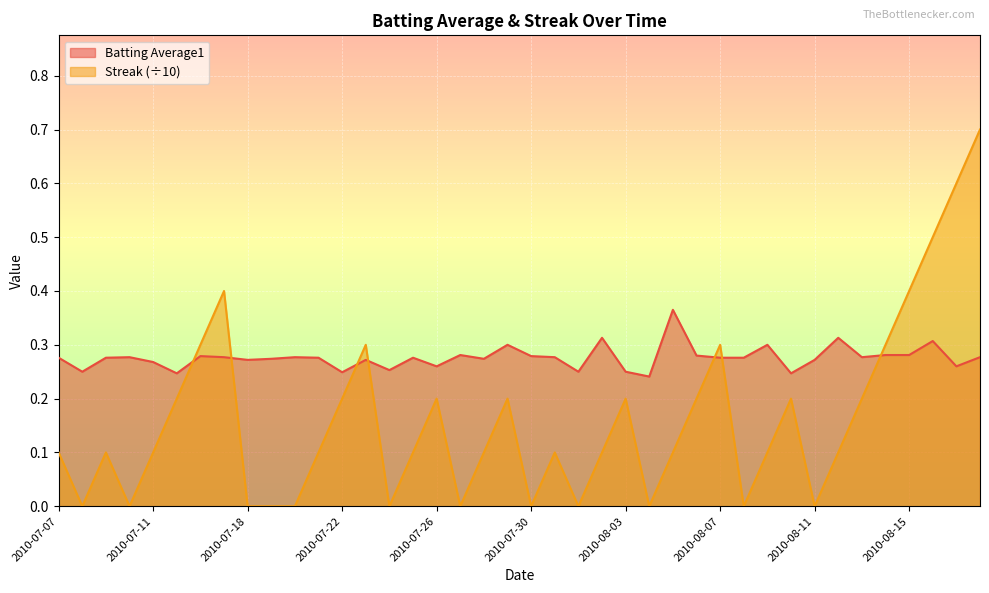

What is the difference between the highest and lowest values at 2010-08-06?

0.1